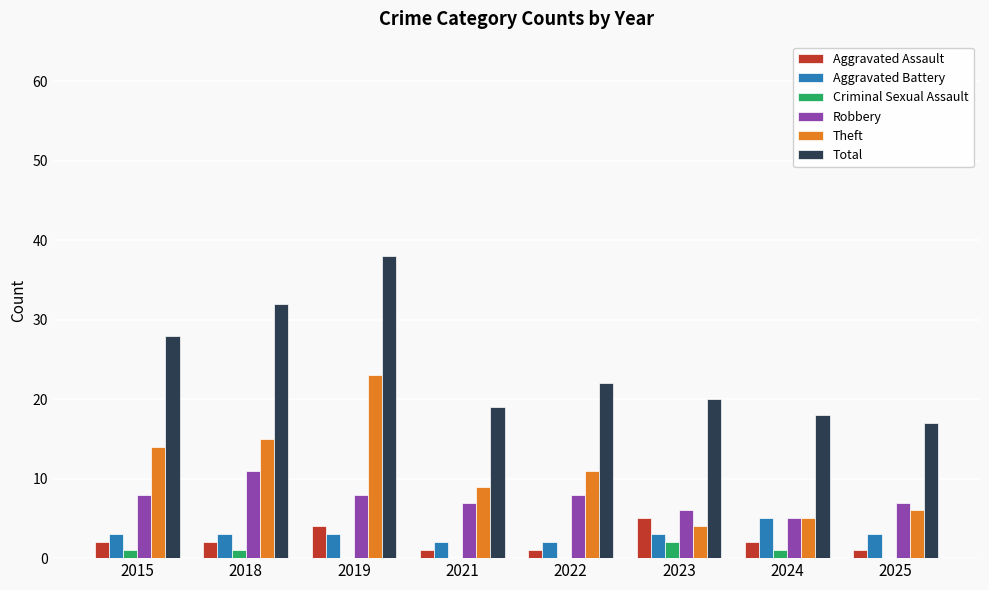

Read the Total value at 2021.

19